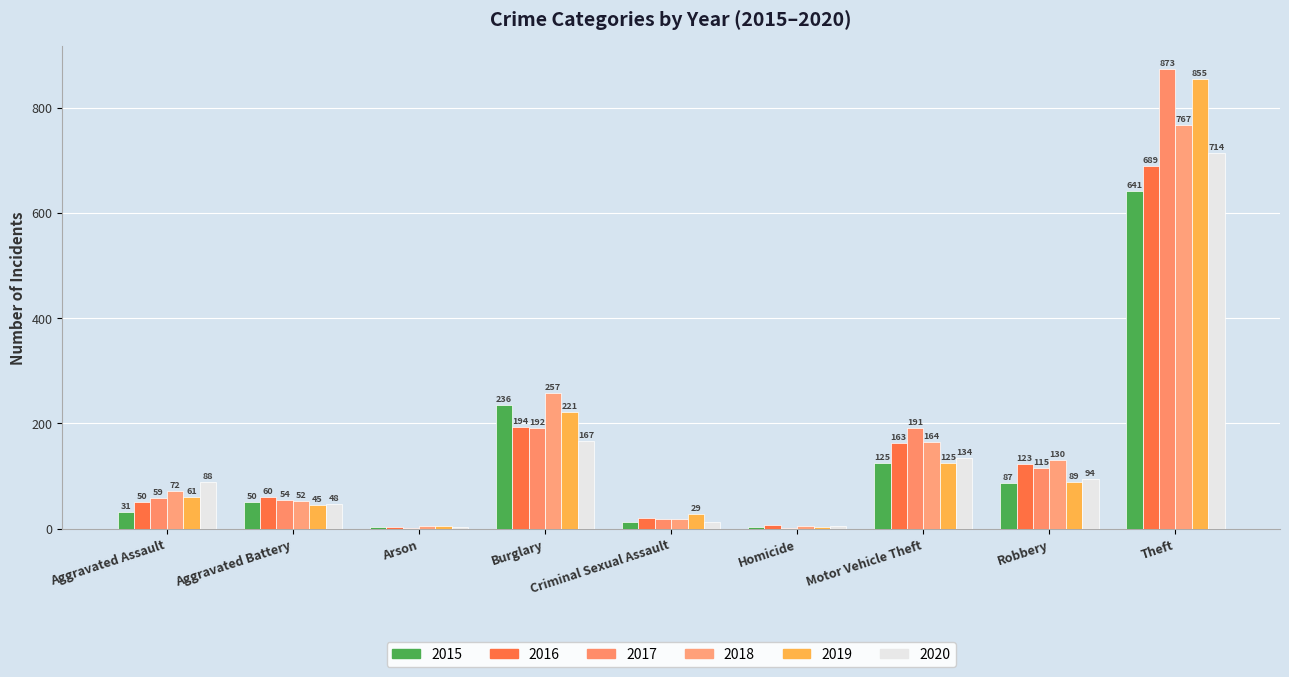

How many series are shown in this chart?

6